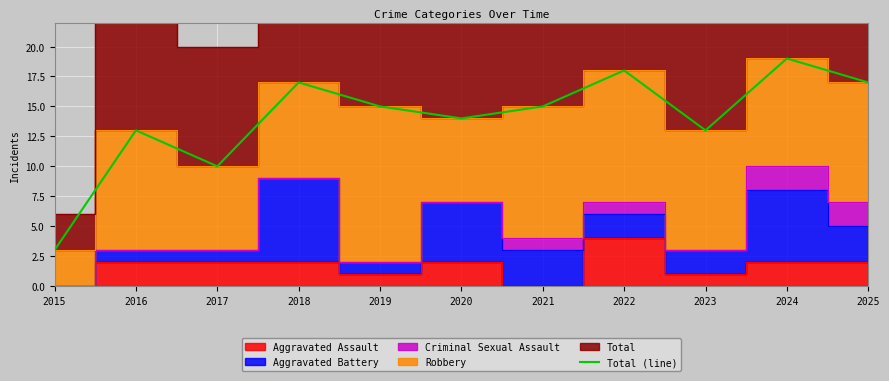

How many values exceed 15?

4